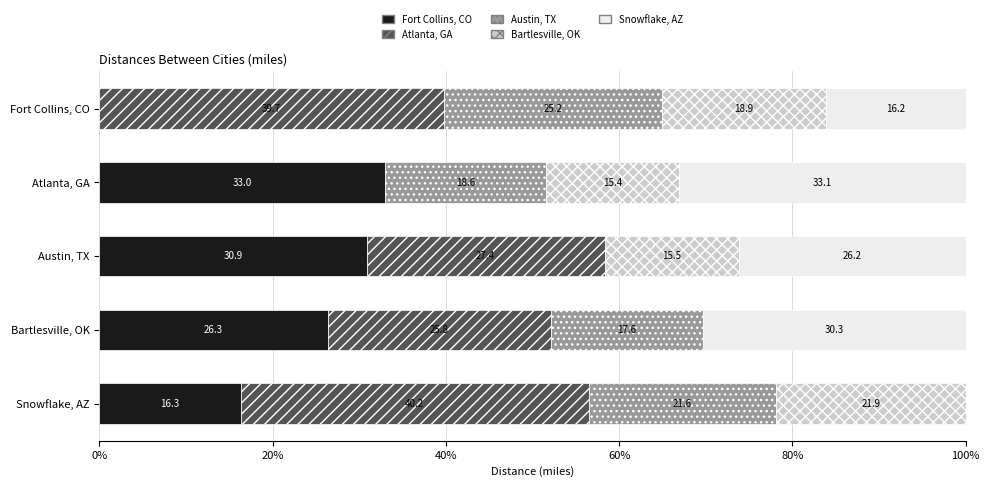

Which category has the highest value in the Fort Collins, CO series?

Atlanta, GA